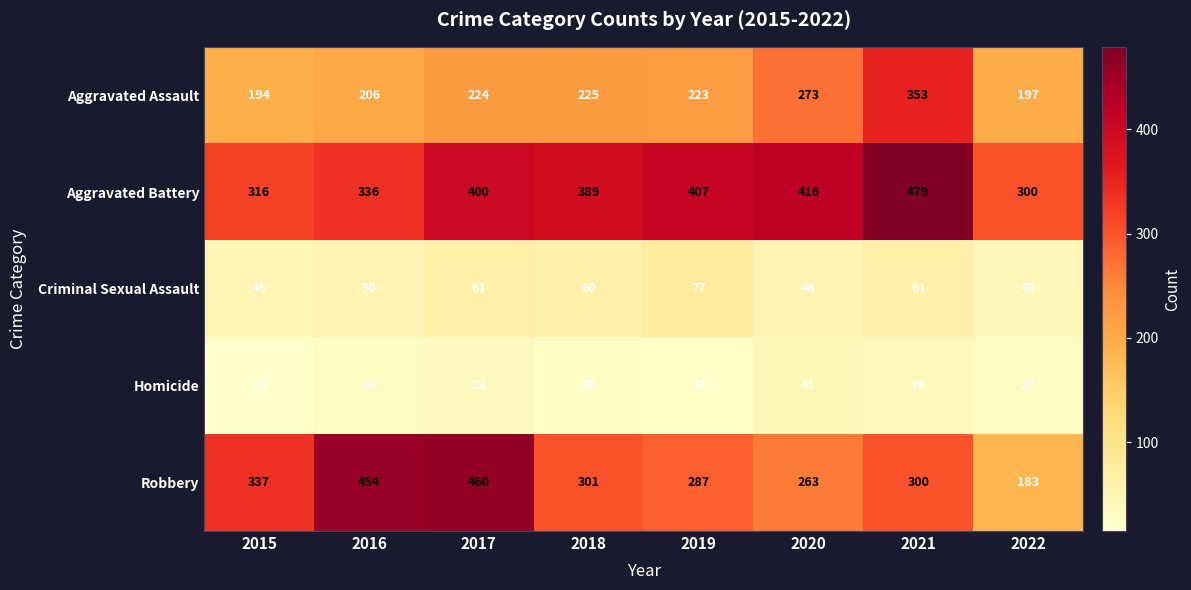

What is the difference between the maximum and second lowest values in the Homicide series?

19